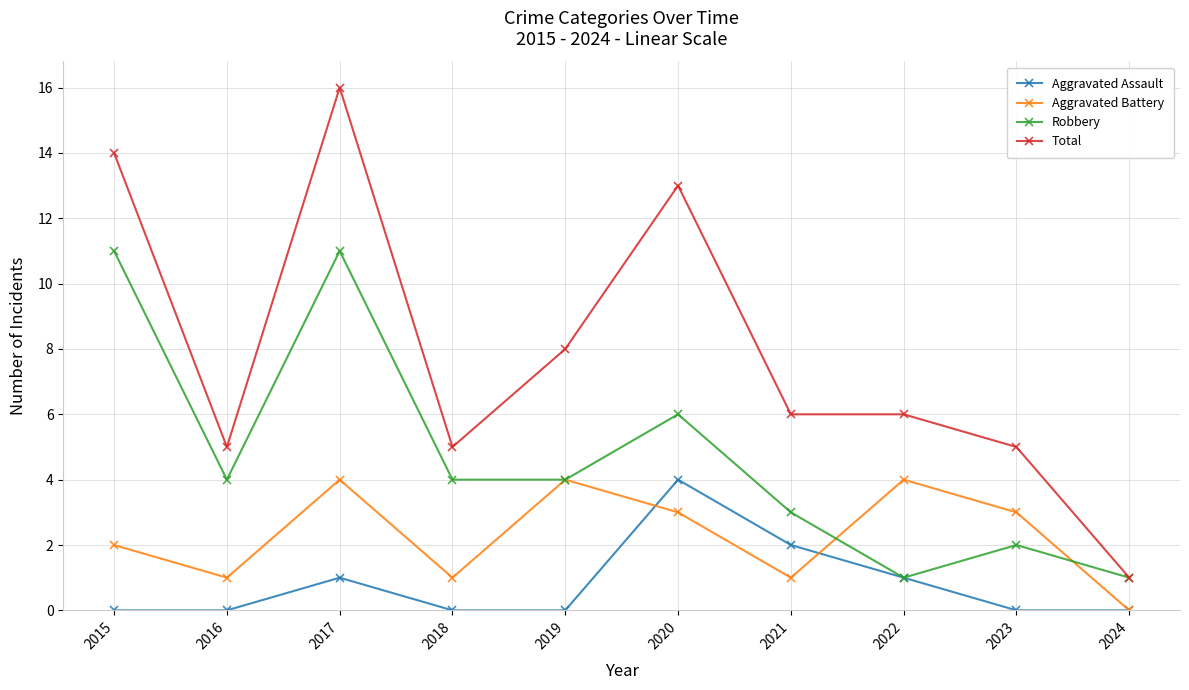

What is the value of the Robbery point at the 3rd from the left?

11